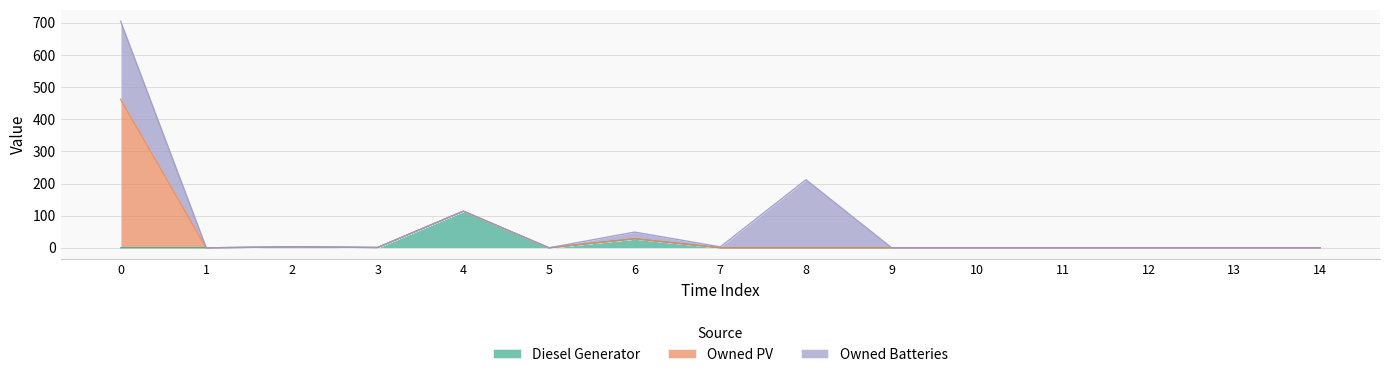

What is the difference between the Owned Batteries values at 7 and 8?

209